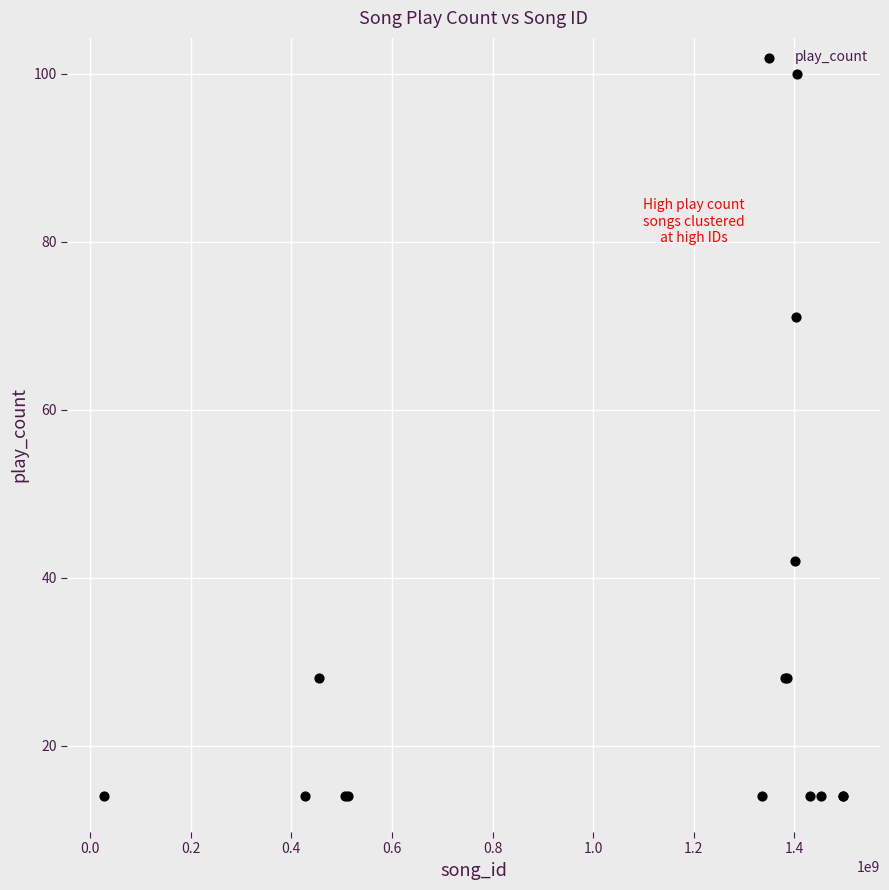

What Y value in the scatter plot is closest to 57?

71